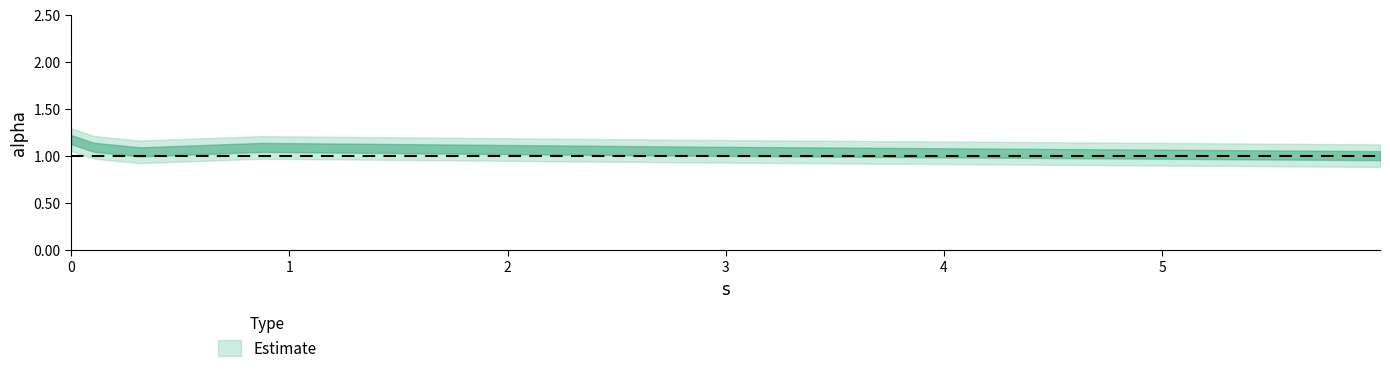

Does the chart have visible grid lines?

No